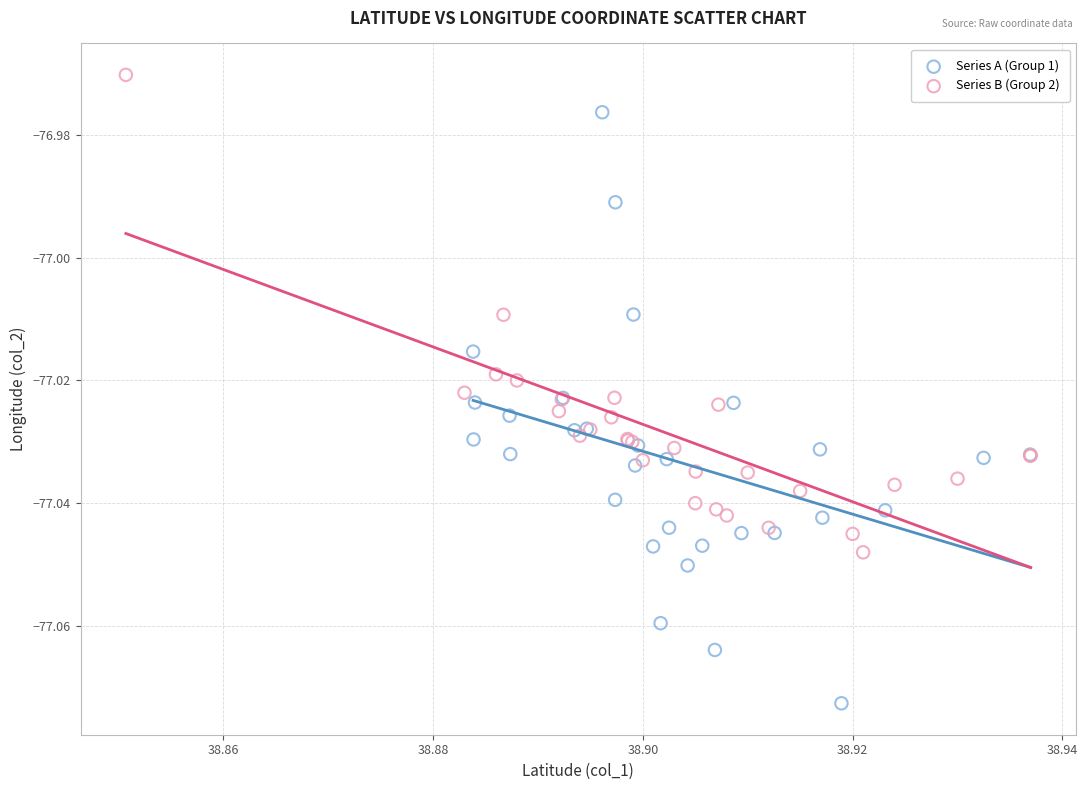

Which series reaches the minimum Y coordinate?

Series A (Group 1)